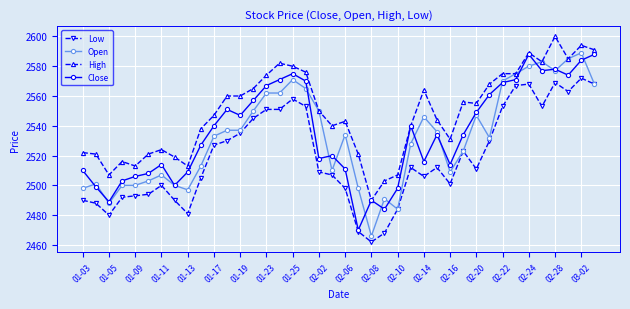

Which series has the largest total across all categories?

High